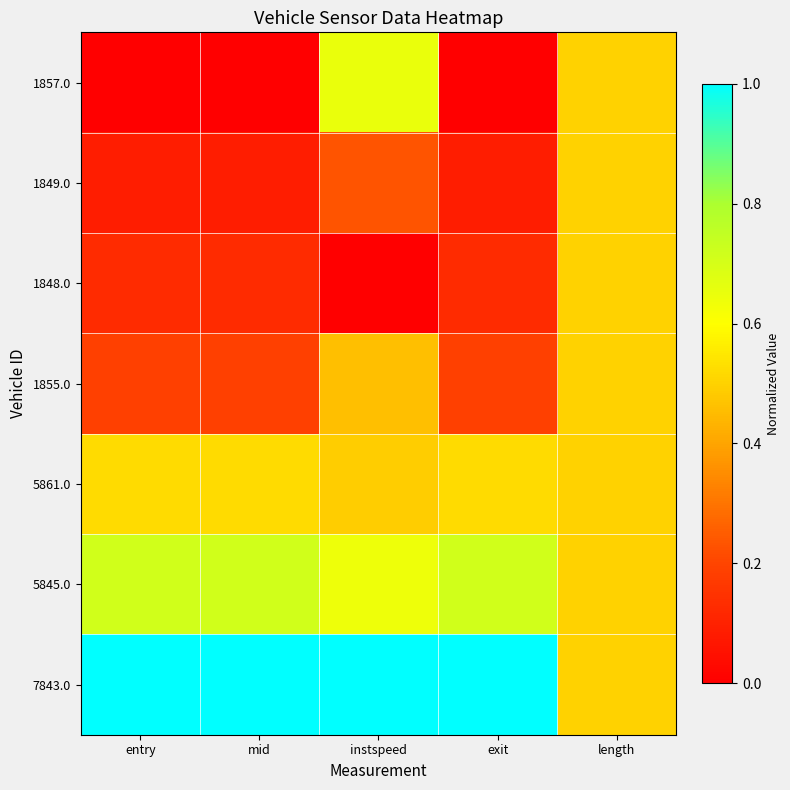

What is the difference between the highest and lowest values at mid?

1.0